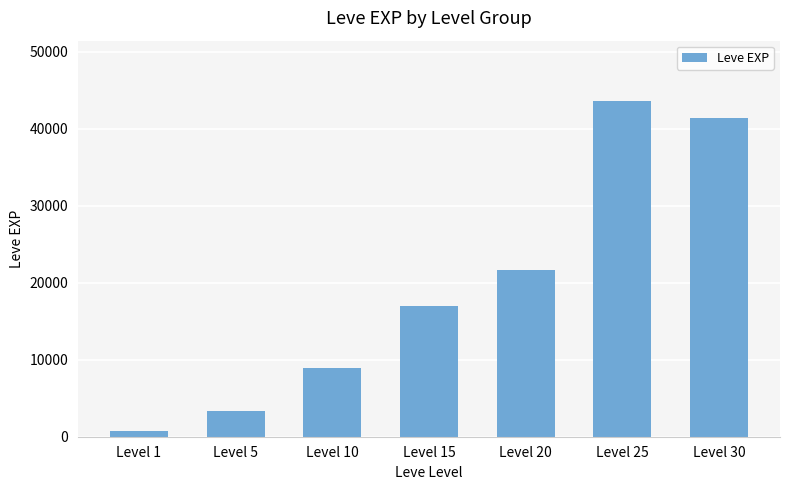

What is the value of the 5th bar from the left?

21600